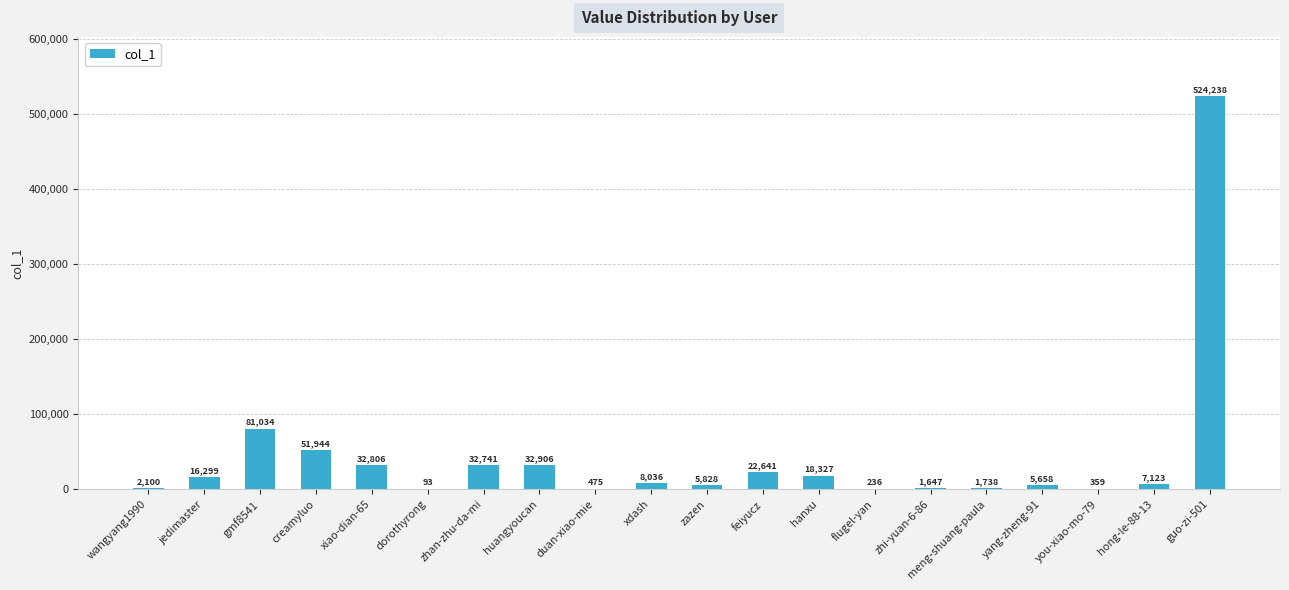

What is the change in value from jedimaster to hanxu?

+2028